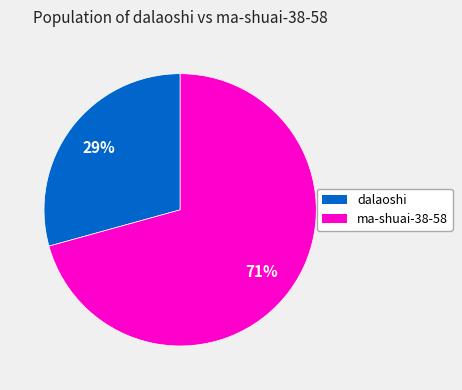

Is the sum of ma-shuai-38-58 and dalaoshi greater than half?

Yes